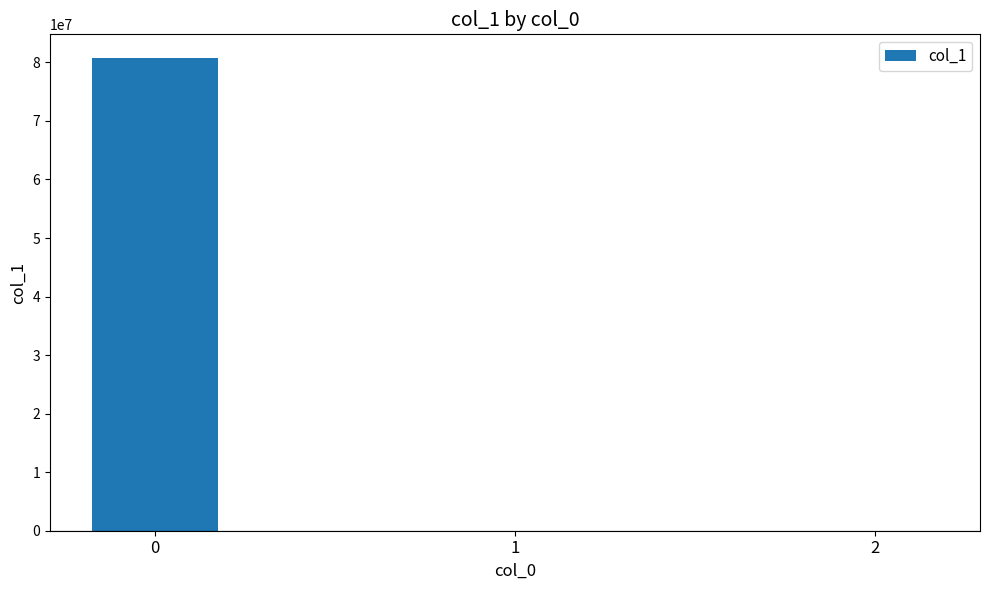

What is the sum of all values?

80751176.7